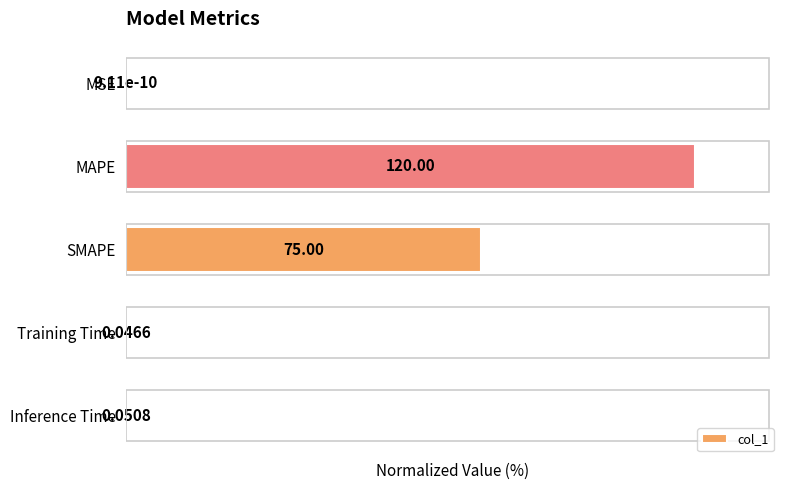

Which category has the highest value across all series?

MAPE